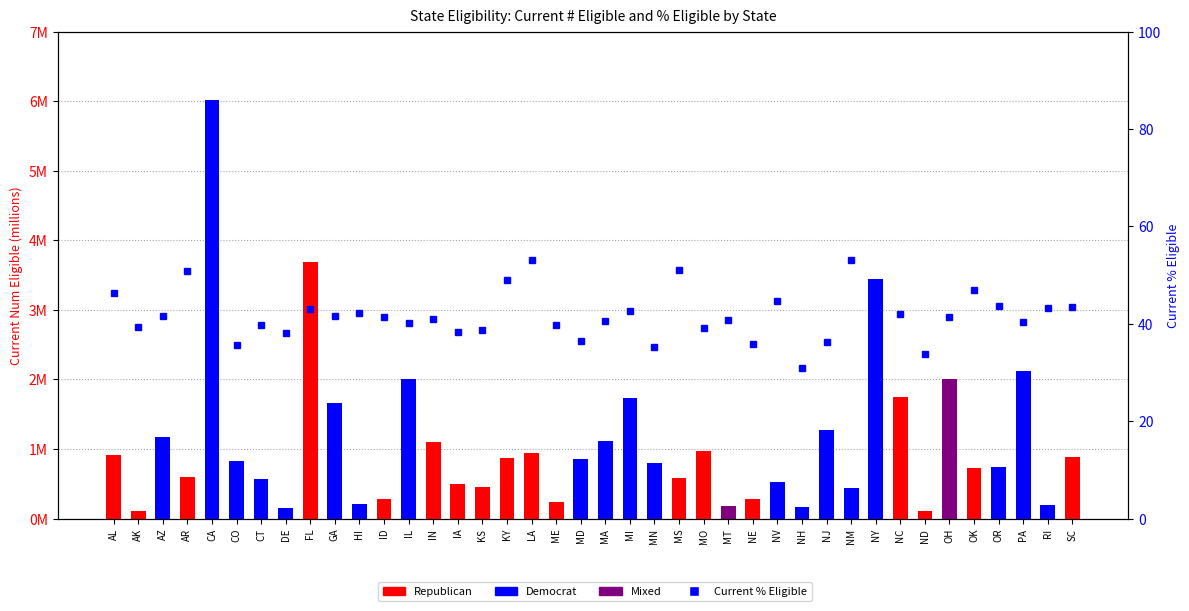

Which label corresponds to the smallest value in the chart?

NH